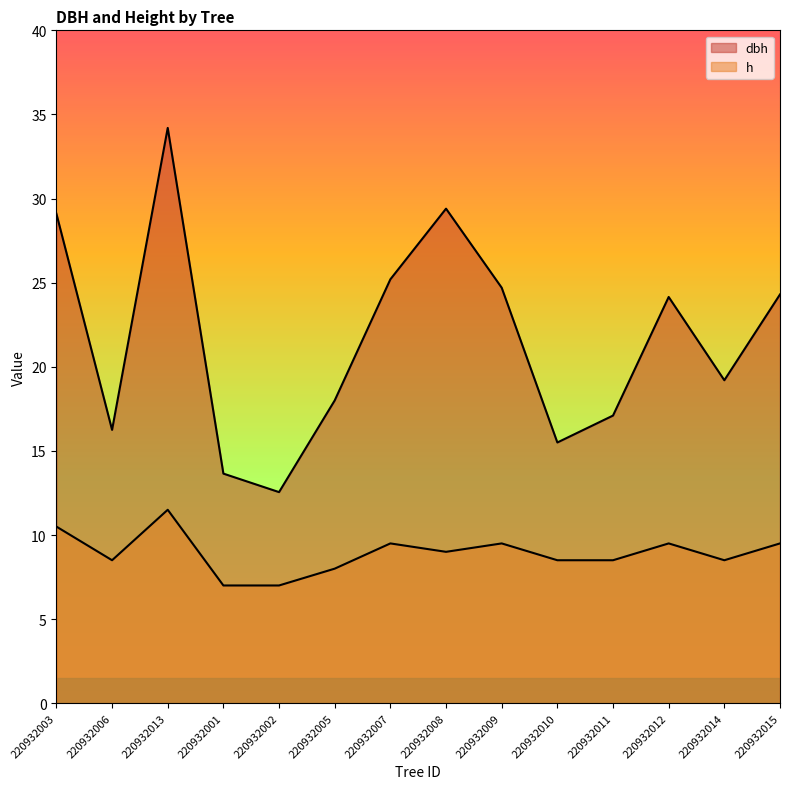

Does the chart have visible grid lines?

No